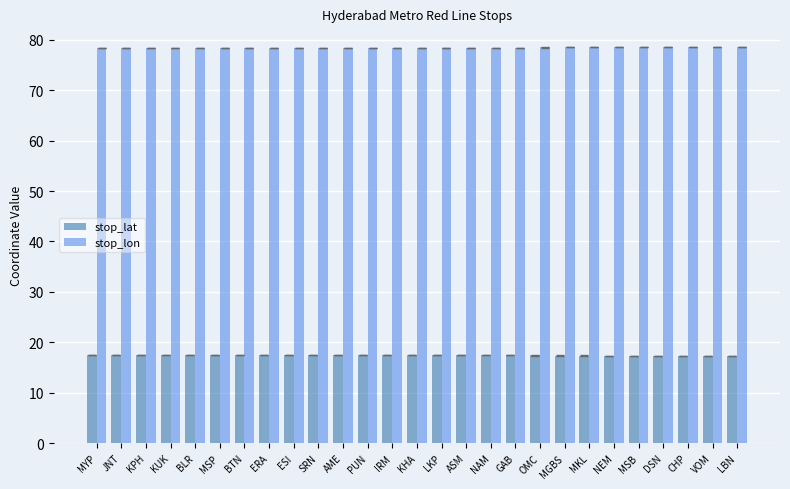

What is the difference between the maximum and second lowest values in the stop_lon series?

0.2